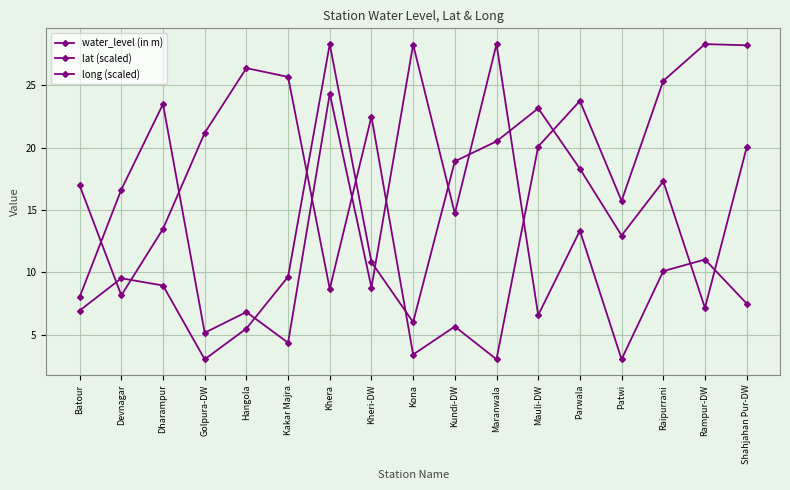

How many intersections are there between water_level (in m) and long (scaled)?

6